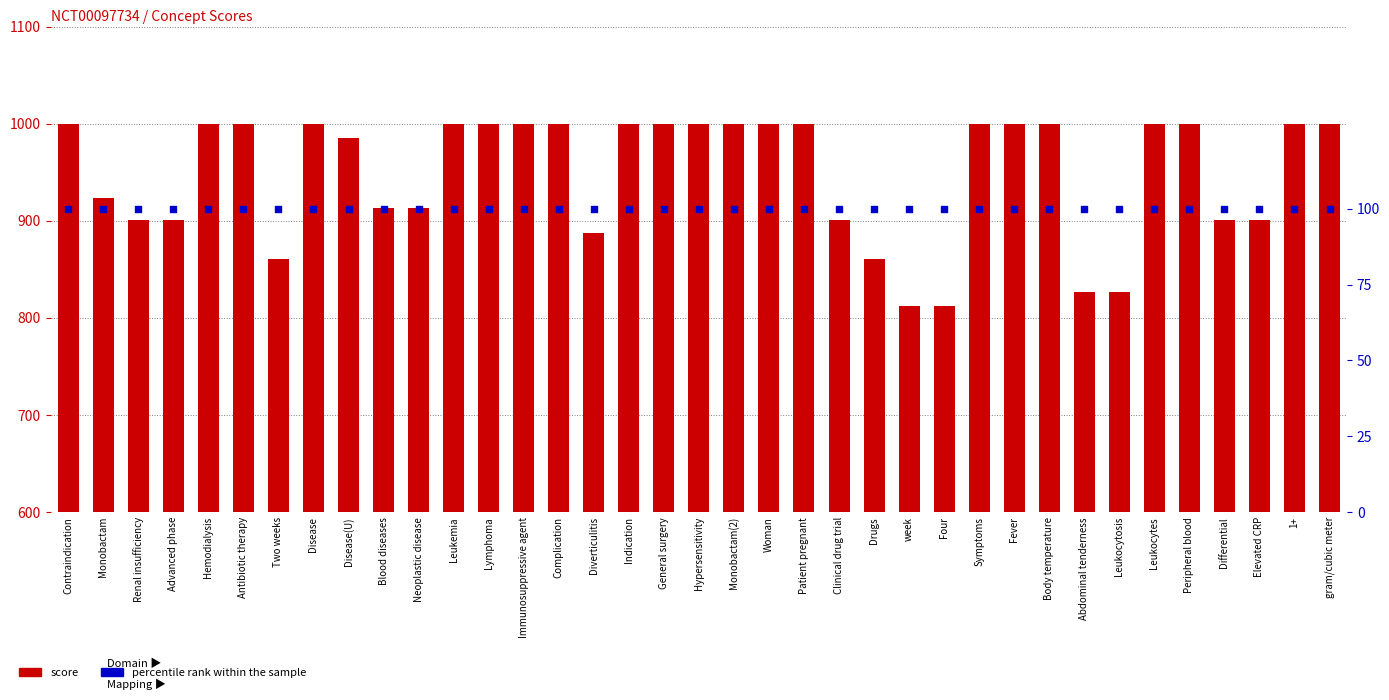

What are all the series names shown in the legend?

Score, percentile rank within the sample